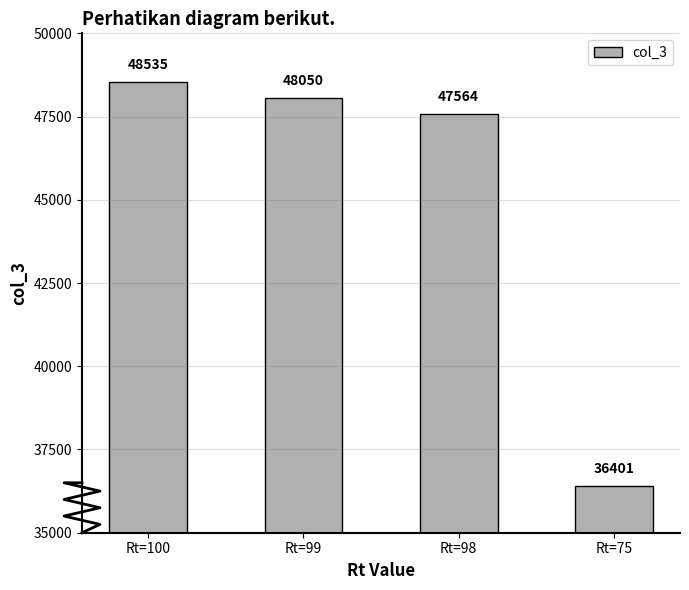

Reading left to right, transcribe all the data shown in this chart.

48535.0	48049.7	47564.3	36401.3